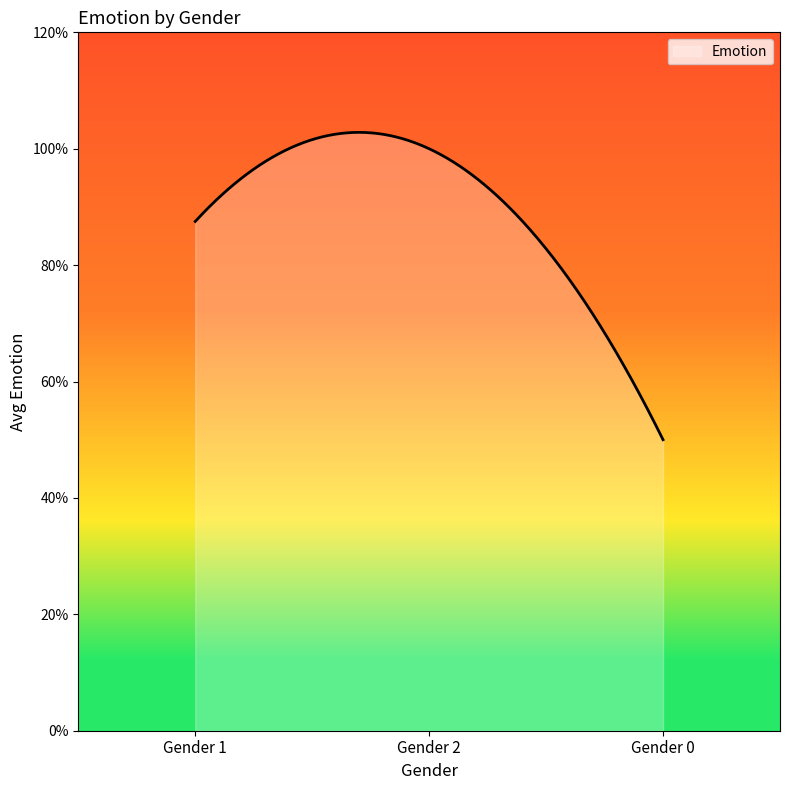

What is the average value?

0.8